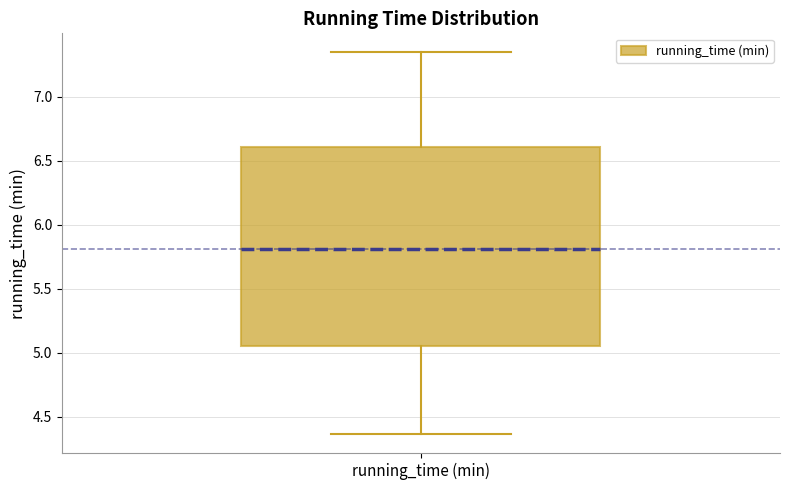

Read this box plot against the y-axis: the position of the median line, the range covered by the box, and the ends of both whiskers. The values are not printed on the chart, so give them approximately, as read against the axis.

median 5.80, box 5.05 to 6.60, whiskers 4.35 to 7.35